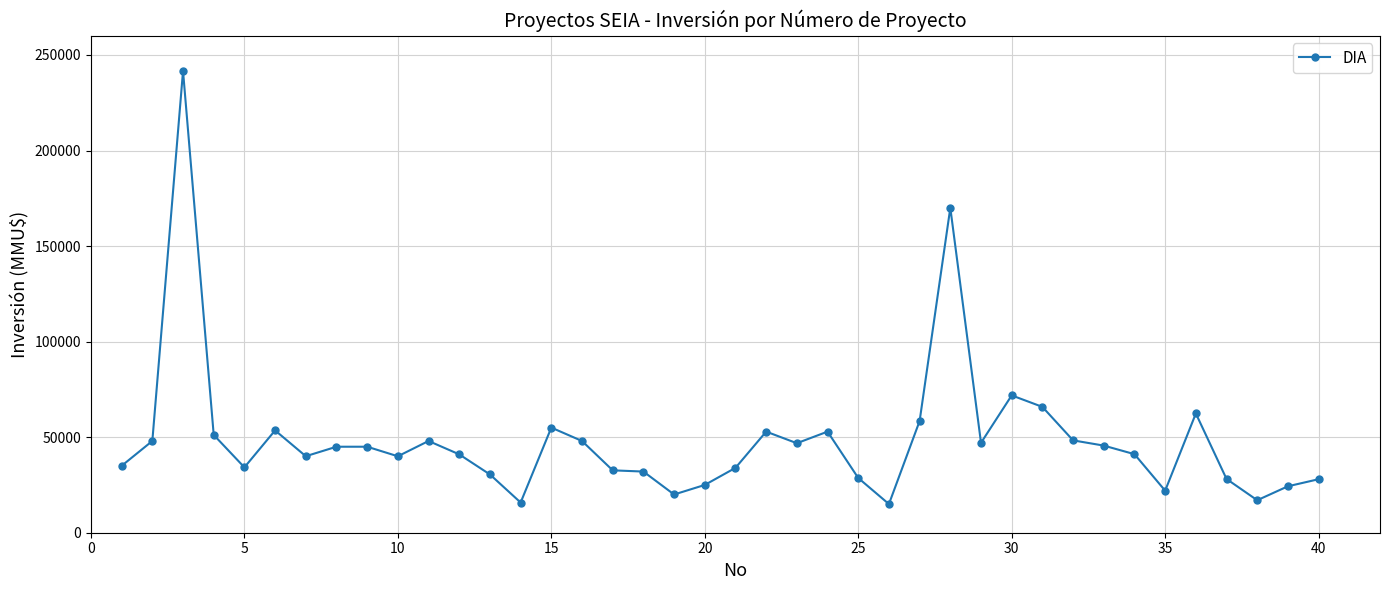

What is the greatest value displayed?

241609